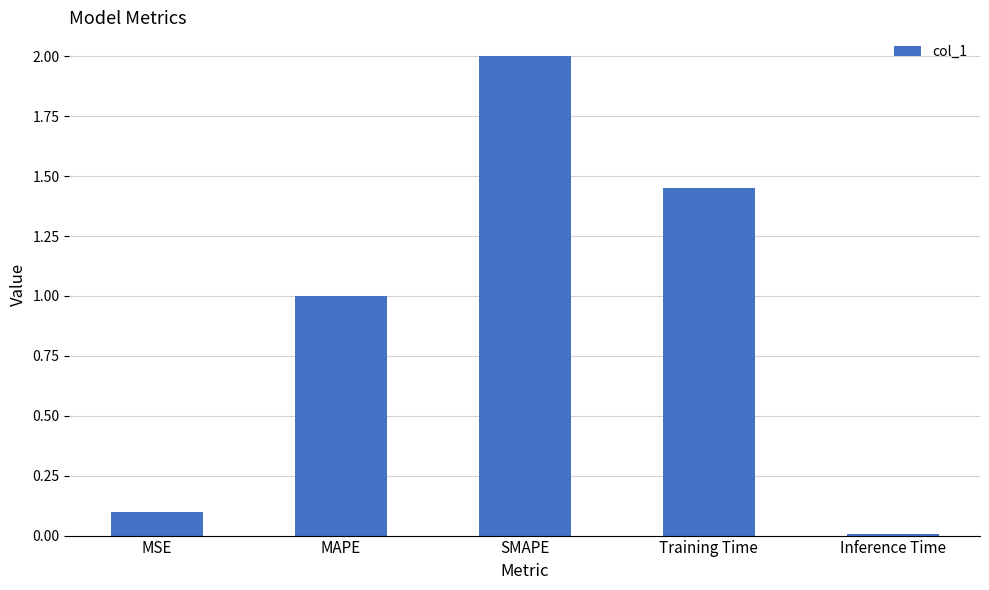

What is the approximate value at SMAPE?

2.0